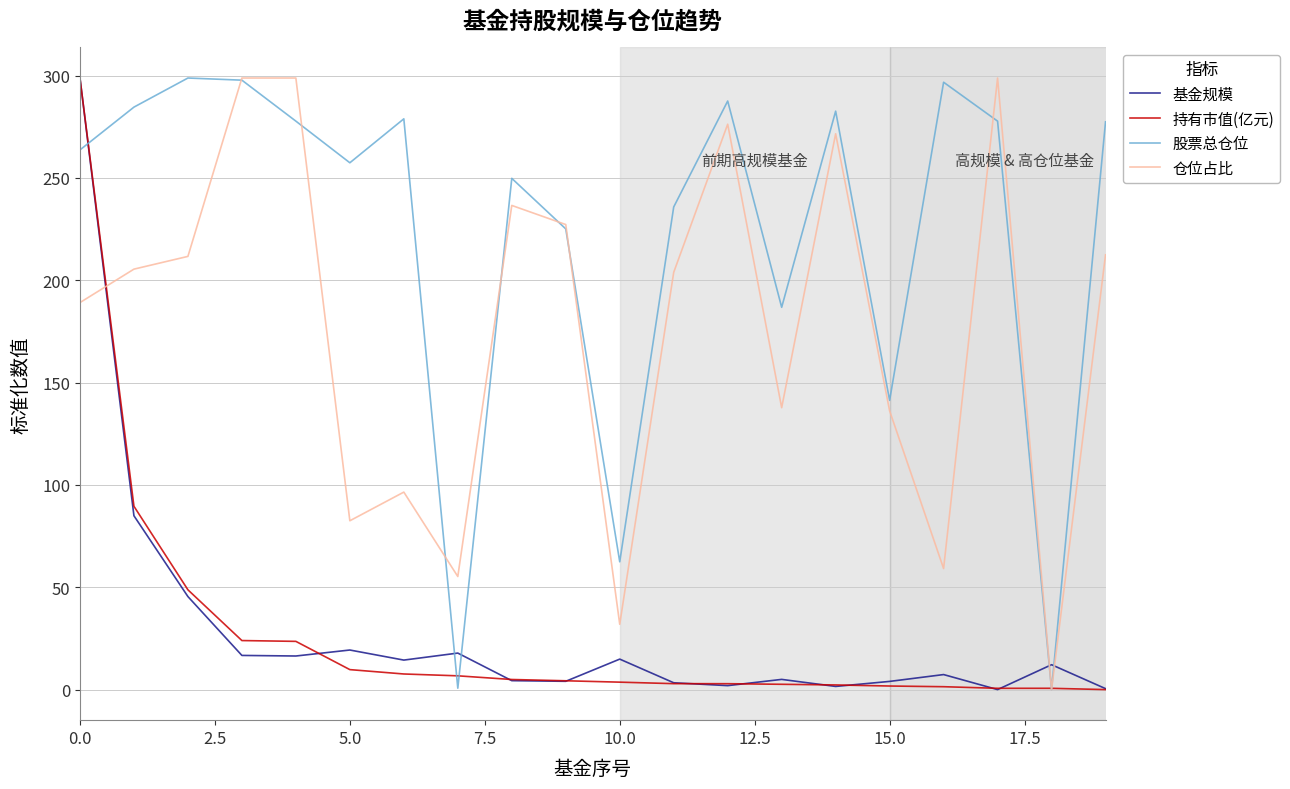

How many lines are shown in the chart?

4